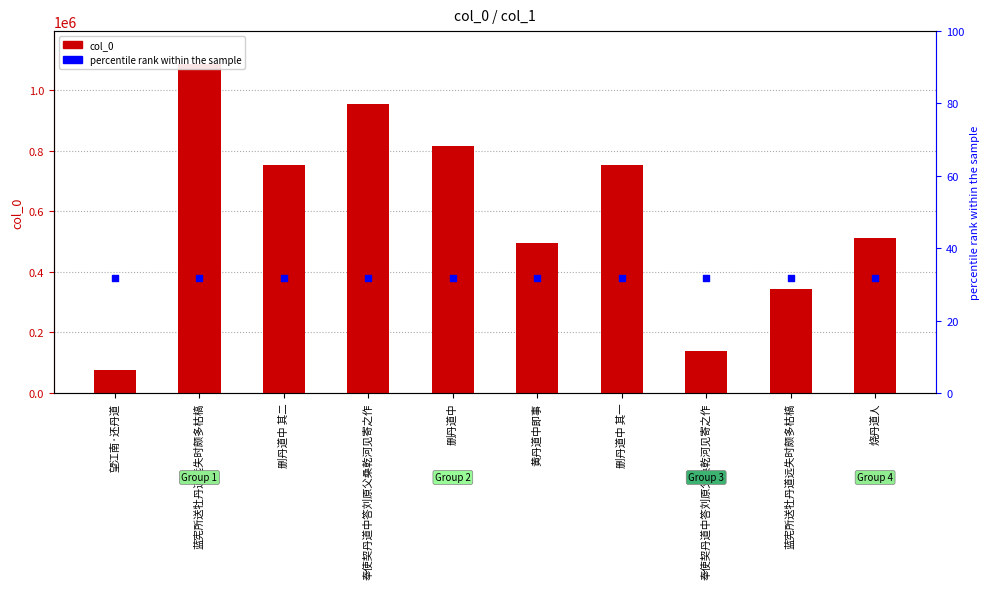

Which series has the widest spread of Y values?

col_0